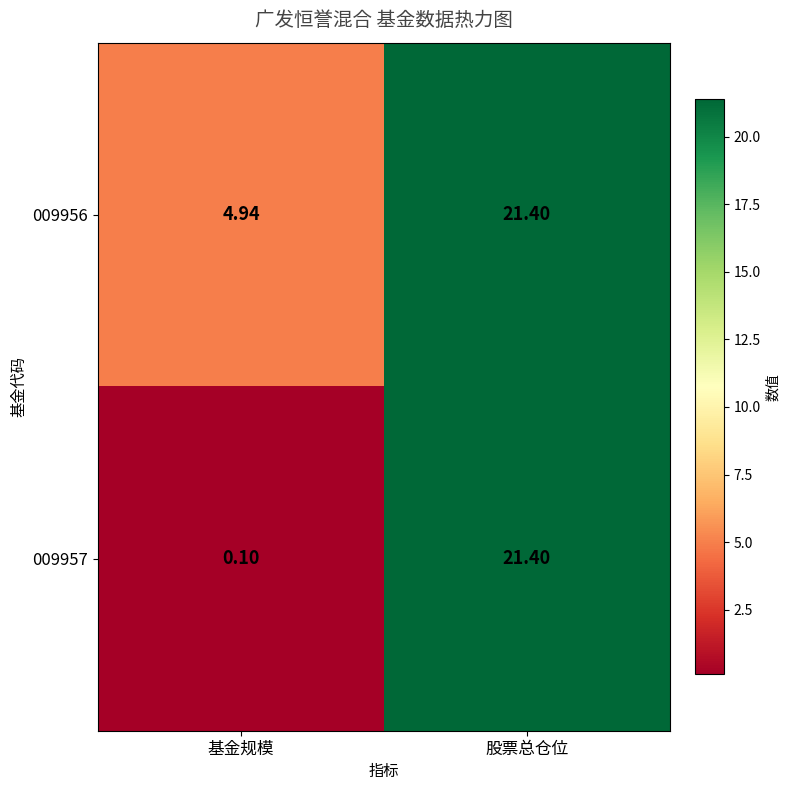

At which category is the sum across all series the highest?

股票总仓位